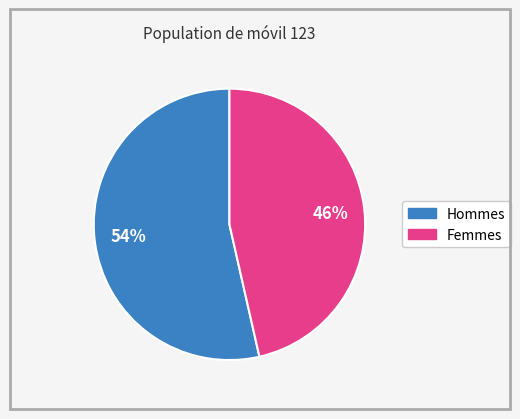

Is there any slice that represents more than half of the pie?

Yes